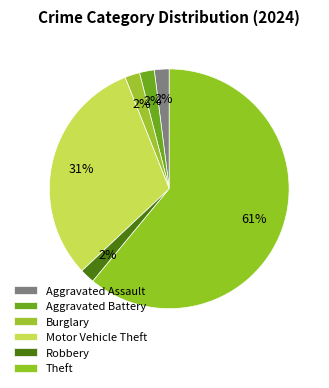

True or false: Burglary accounts for 2% of the total.

True